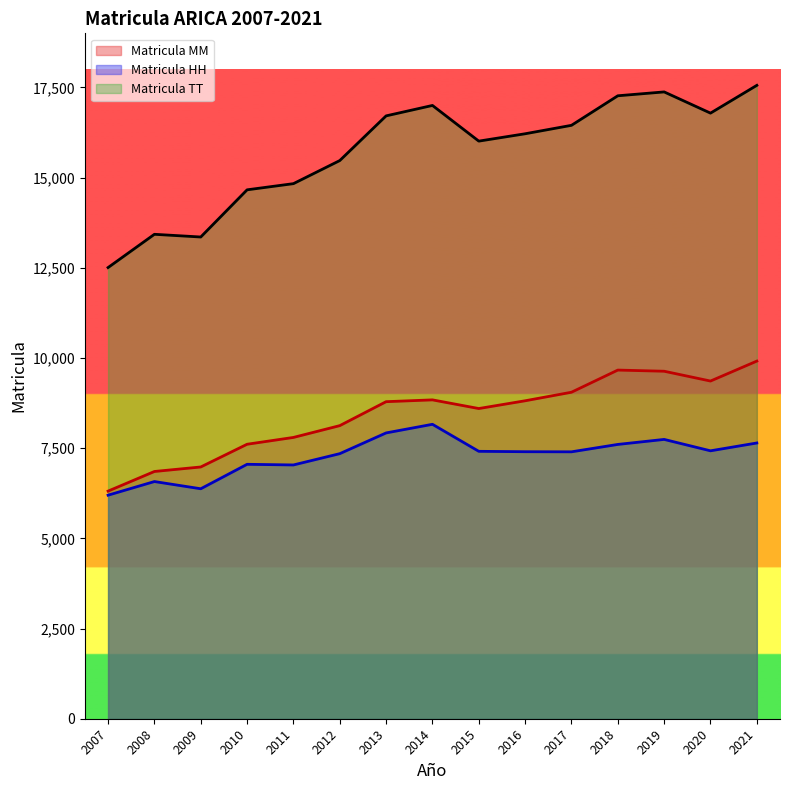

How many lines are shown in the chart?

3